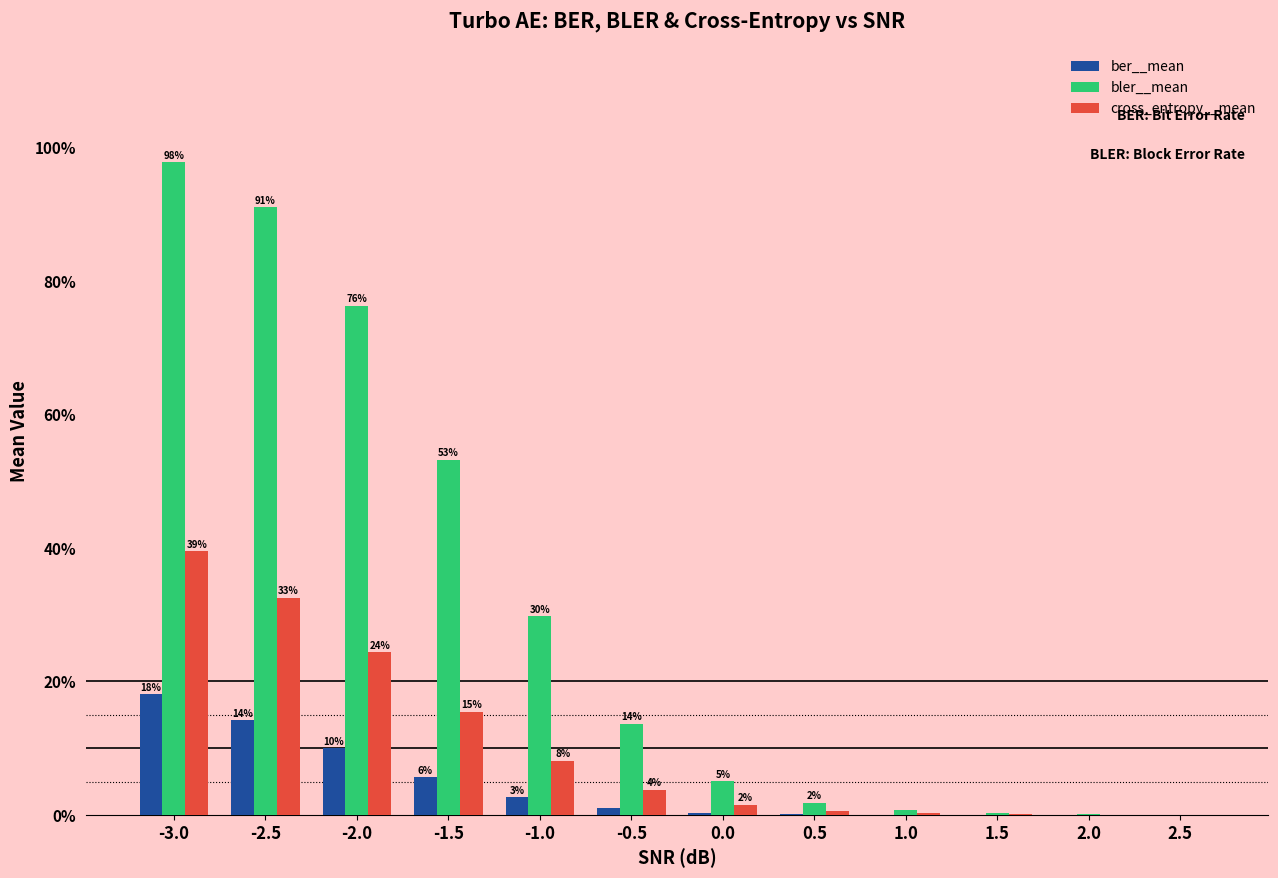

The cross_entropy__mean series shows 0.3 at -2.5. True or false?

True